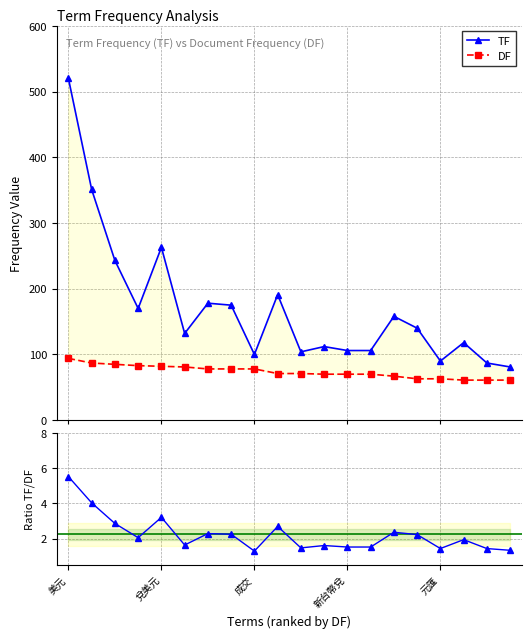

What is the label of the 1st point from the right?

19